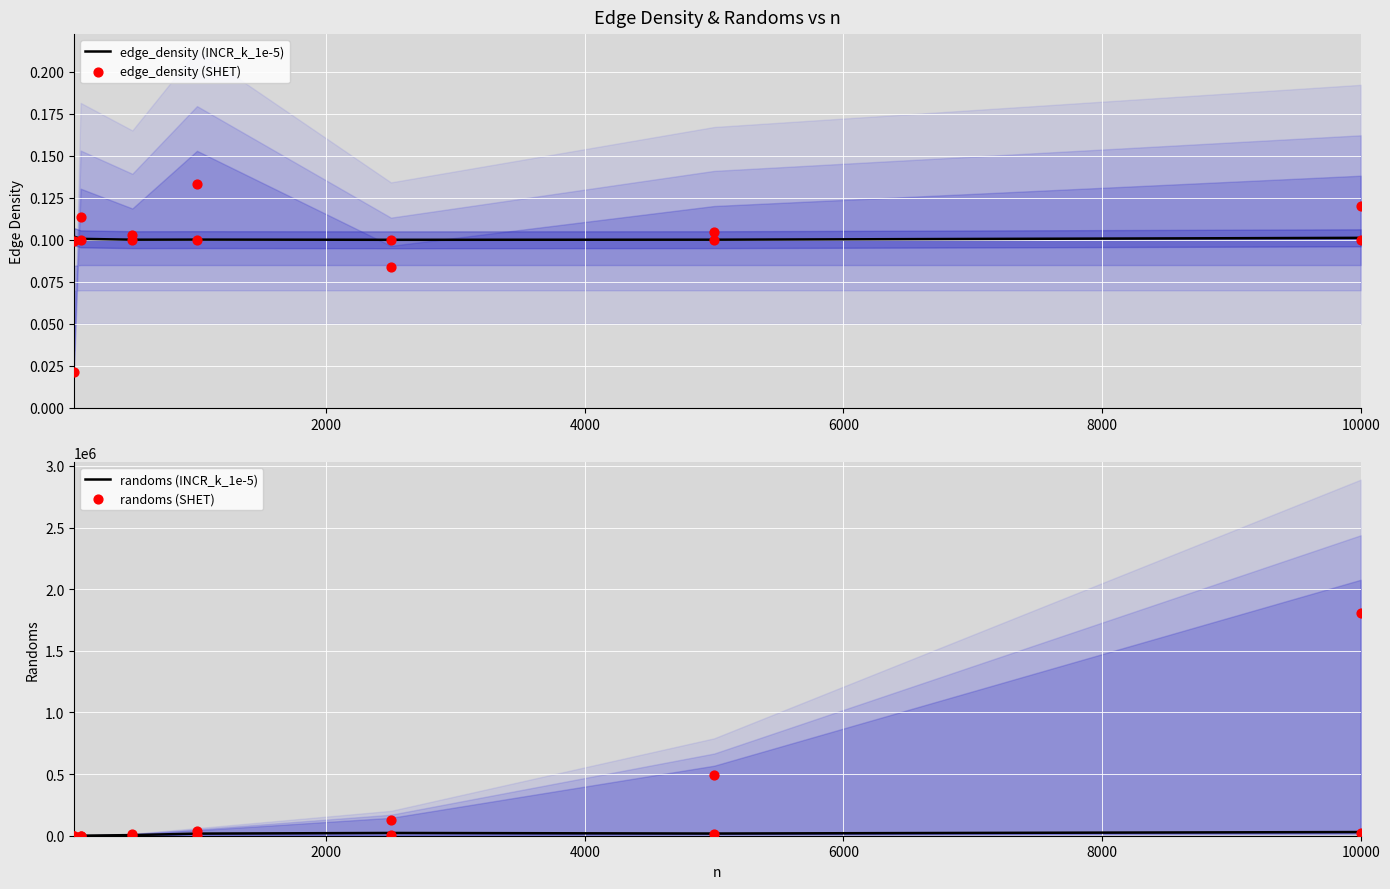

Is the value of edge_density (INCR_k_1e-5) at 6000 greater than the value of randoms (INCR_k_1e-5) at 8000?

No